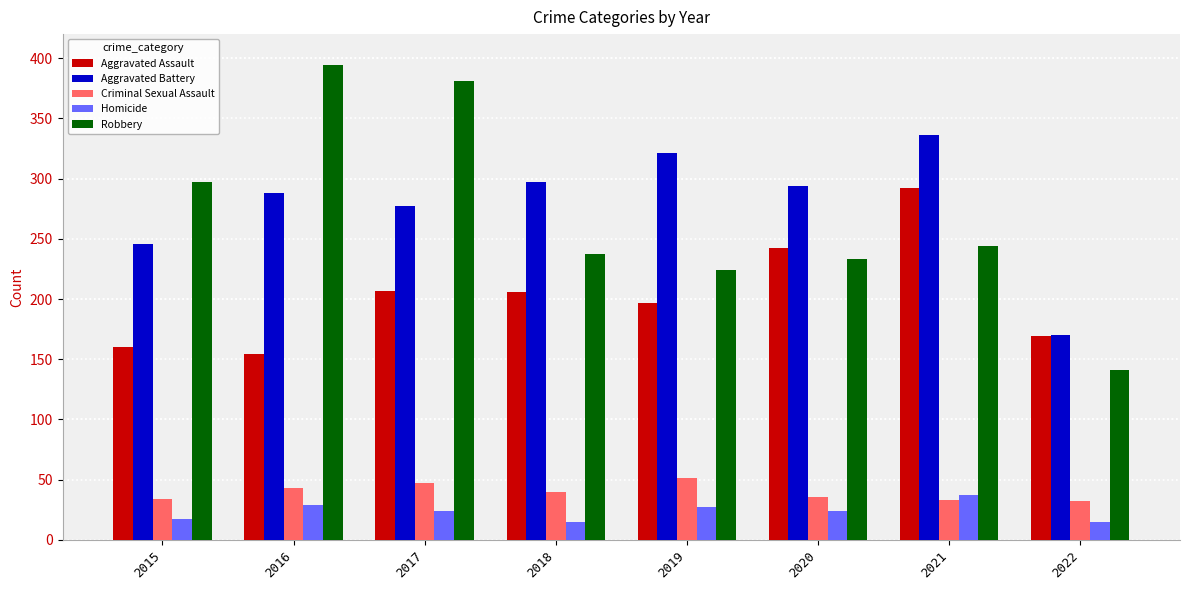

Where does the Robbery series first go above 244?

2015